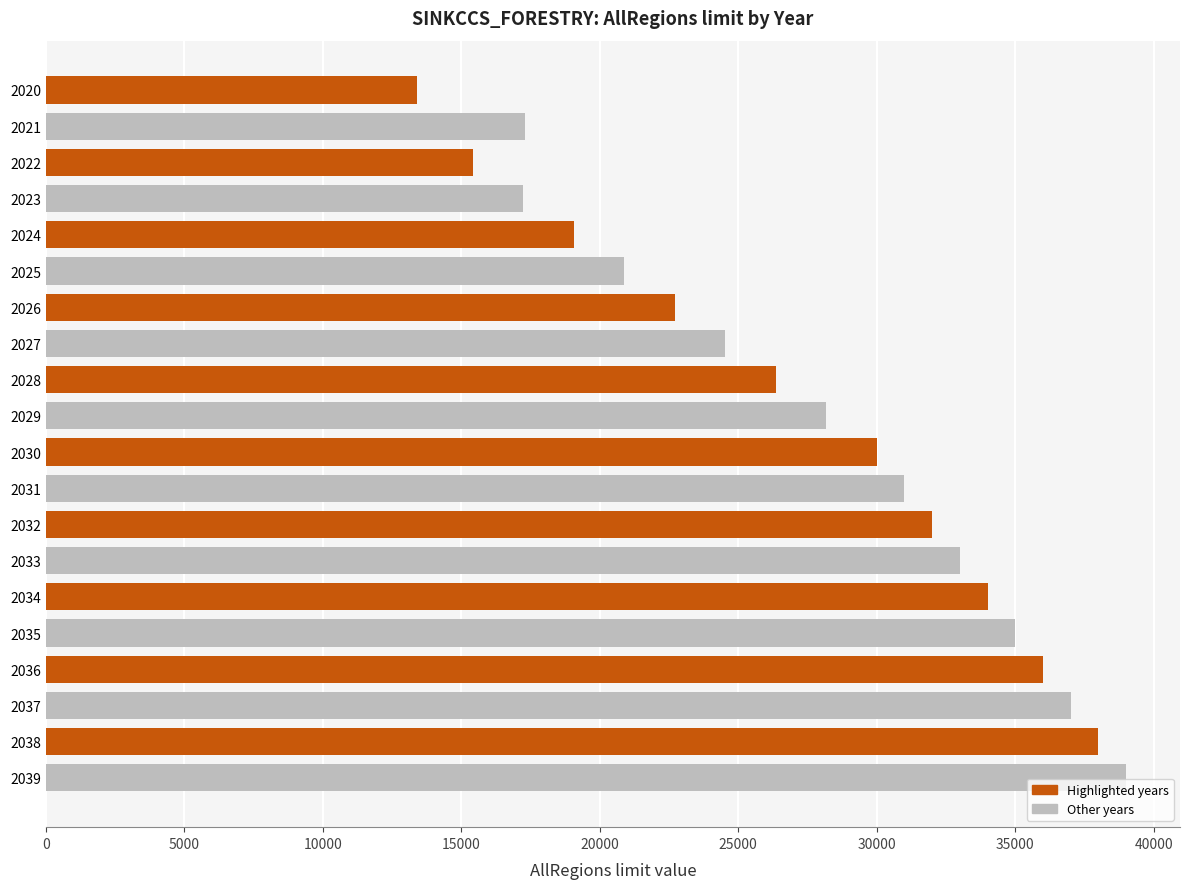

Which has a higher value, 2025 or 2032?

2032